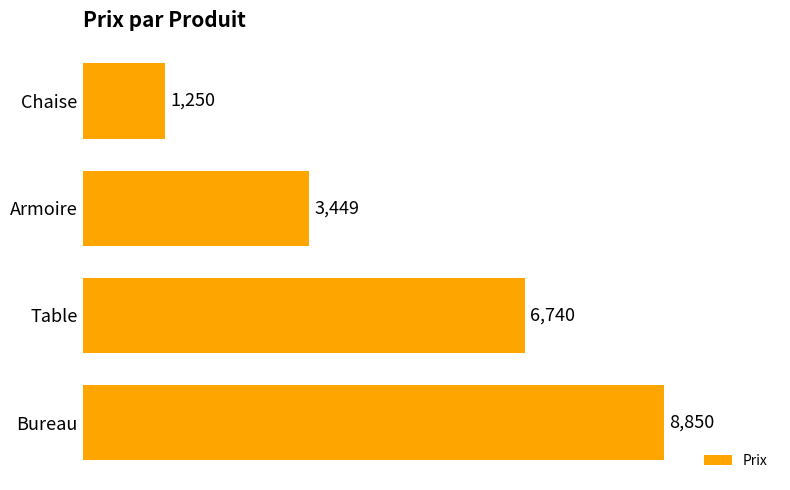

What is the label of the 1st bar from the top?

Chaise